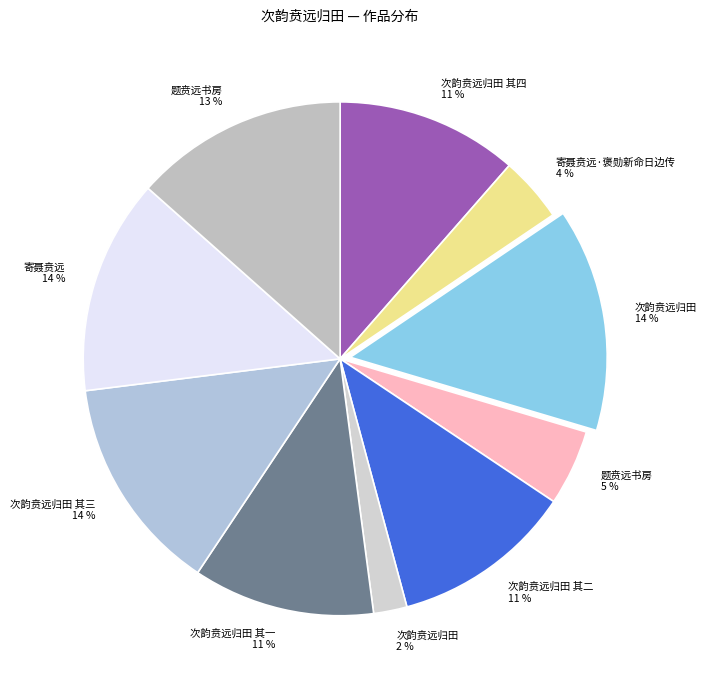

The 次韵贲远归田 其一 11 % slice represents 1% of the pie. True or false?

False